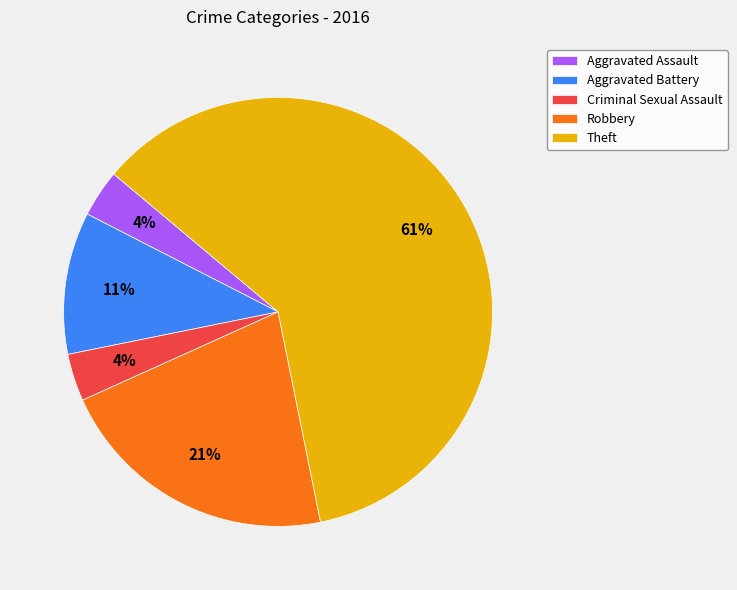

To the nearest percent, what percentage of the pie is Aggravated Assault?

4%